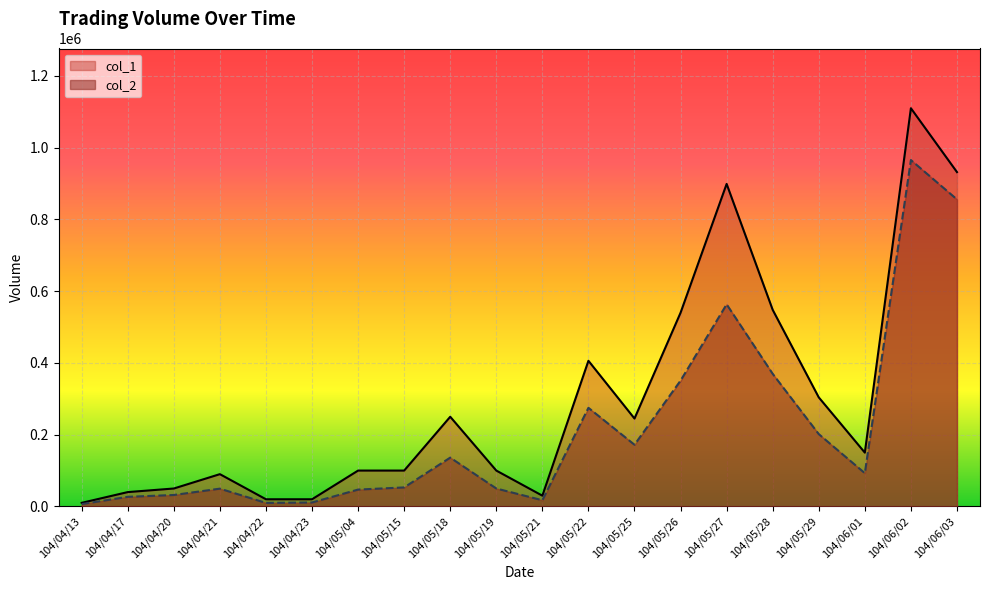

How many lines are shown in the chart?

2